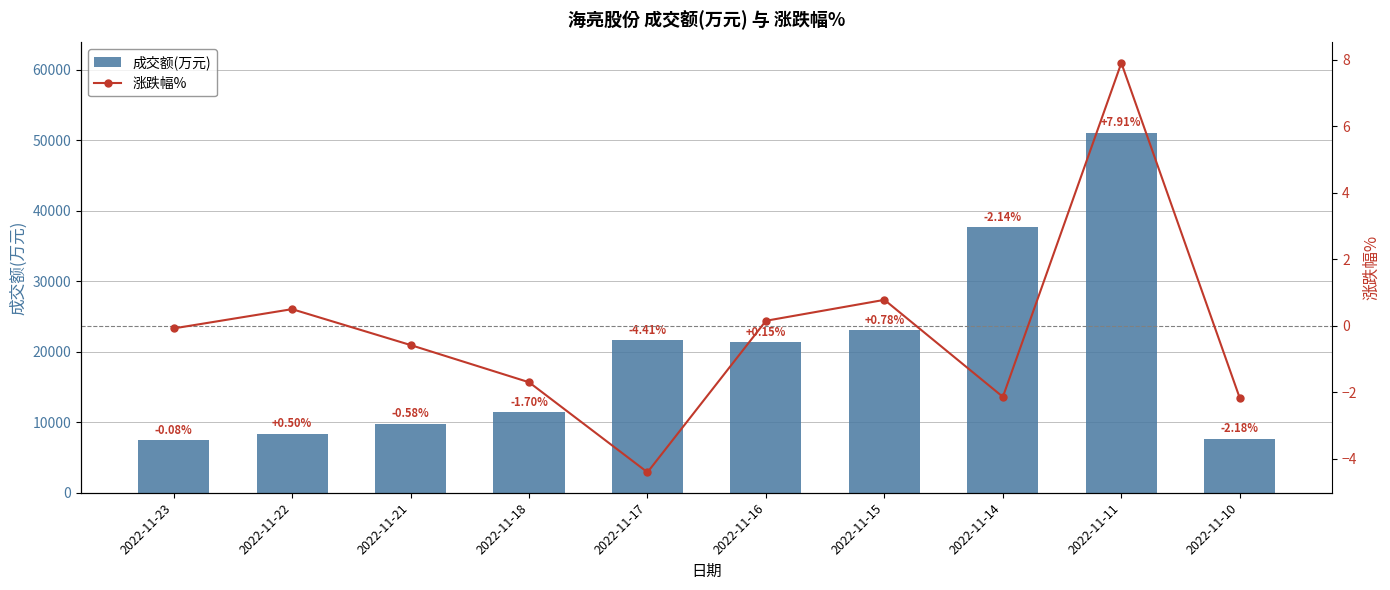

Where is 涨跌幅% nearest to the value 1?

2022-11-15